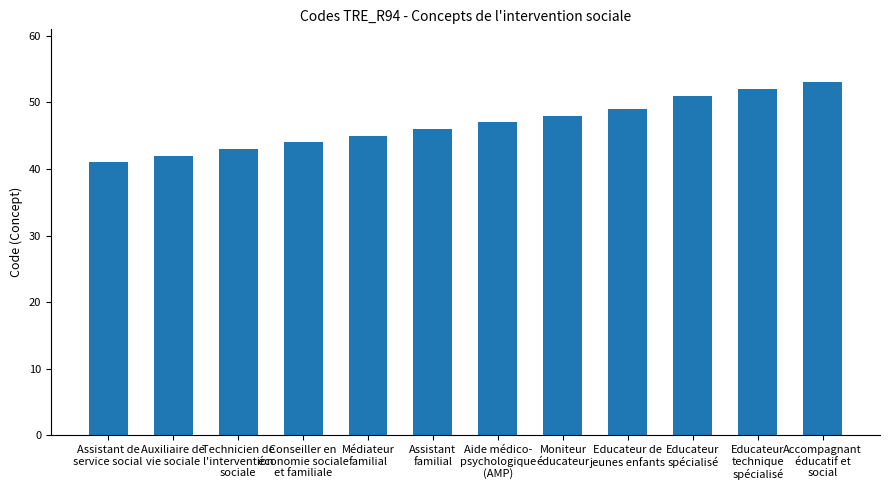

What is the change in value from Médiateur
familial to Moniteur
éducateur?

+3